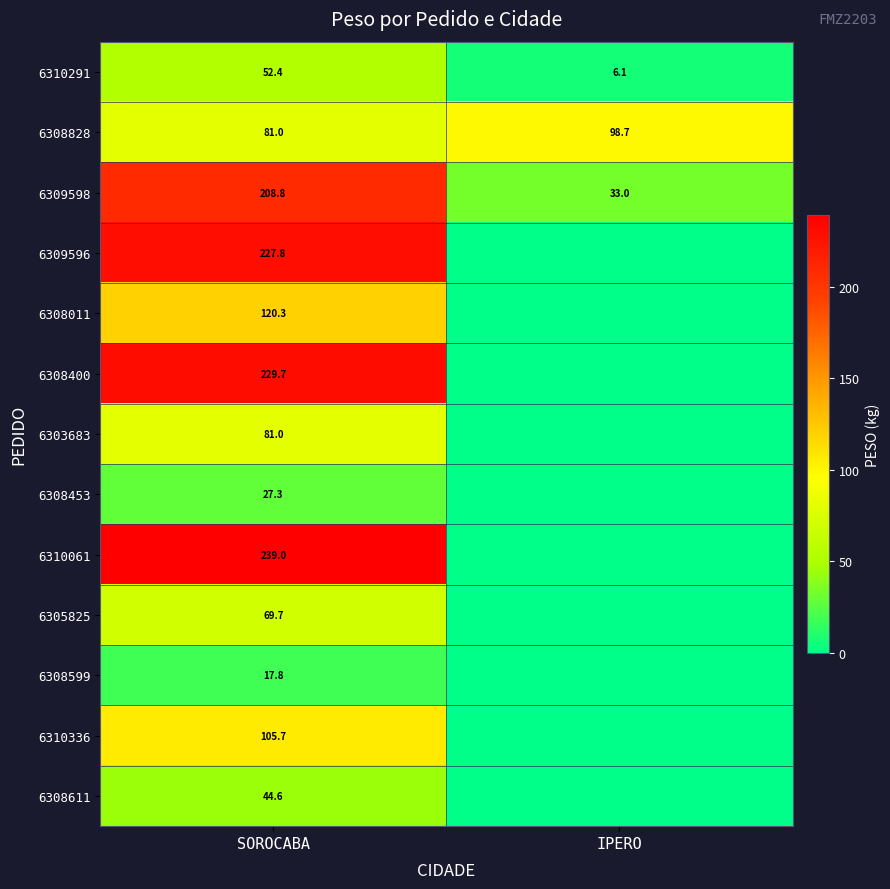

Rank the categories by 6308828 value from highest to lowest.

IPERO, SOROCABA